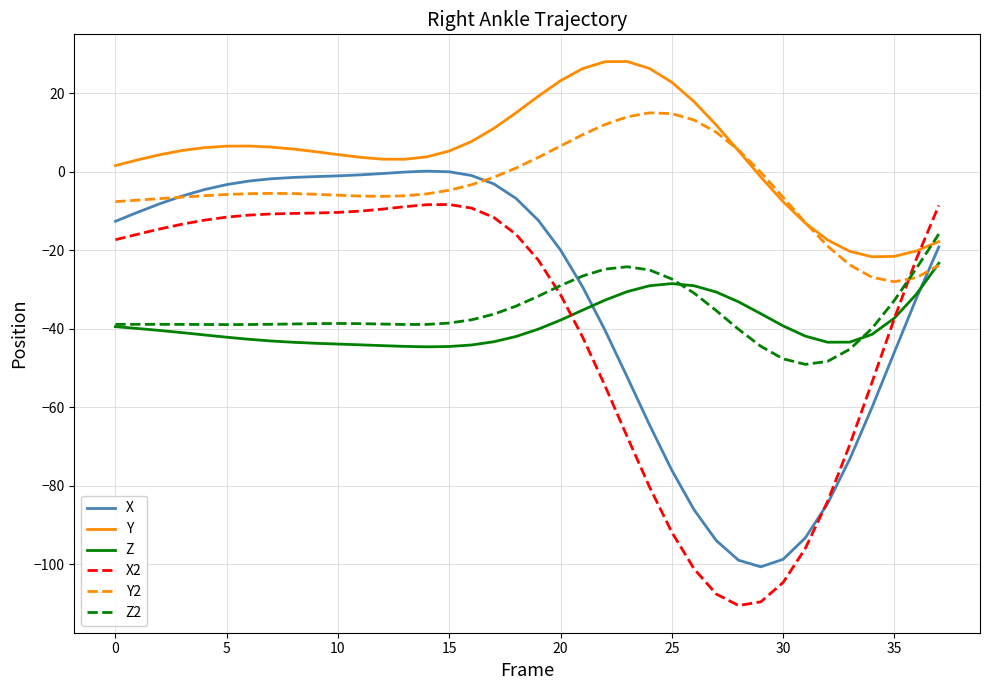

Rank the series by their maximum value, from lowest to highest.

Z, Z2, X2, X, Y2, Y